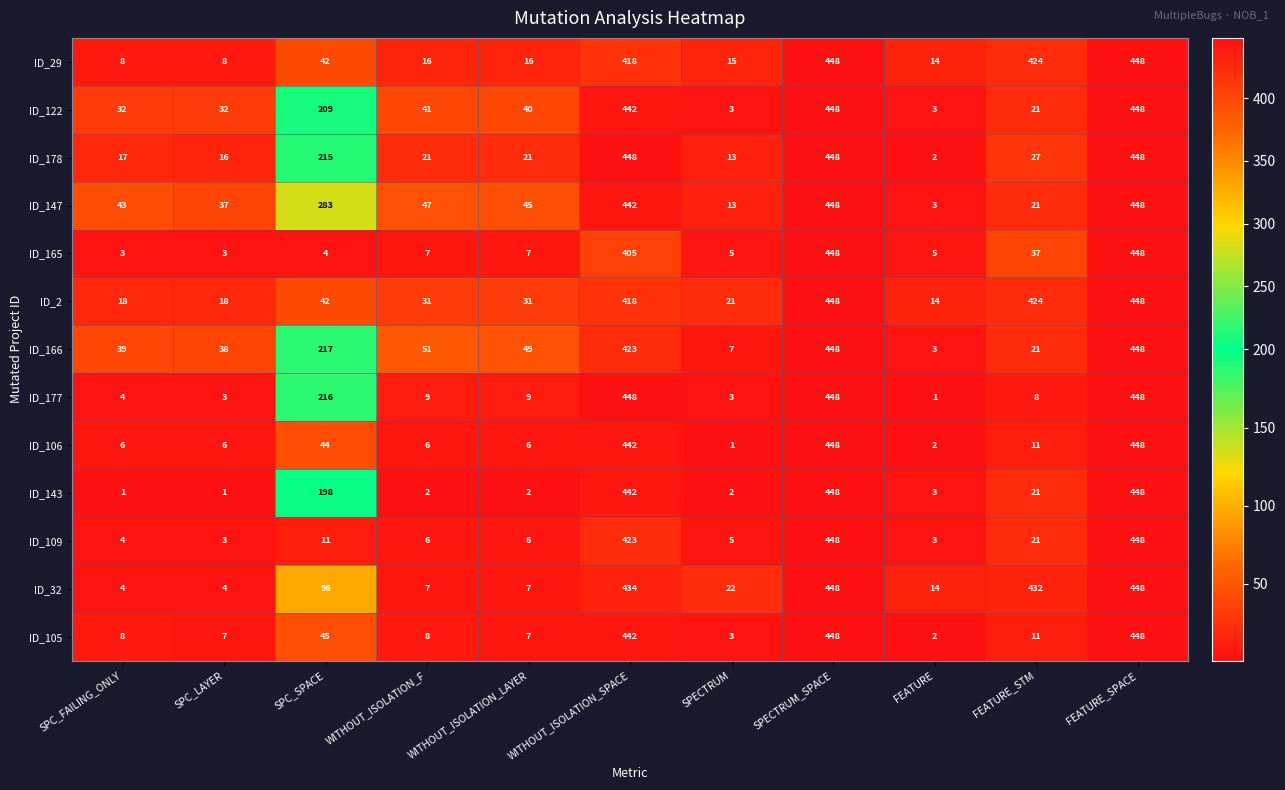

What is the sum of all ID_178 values?

1676